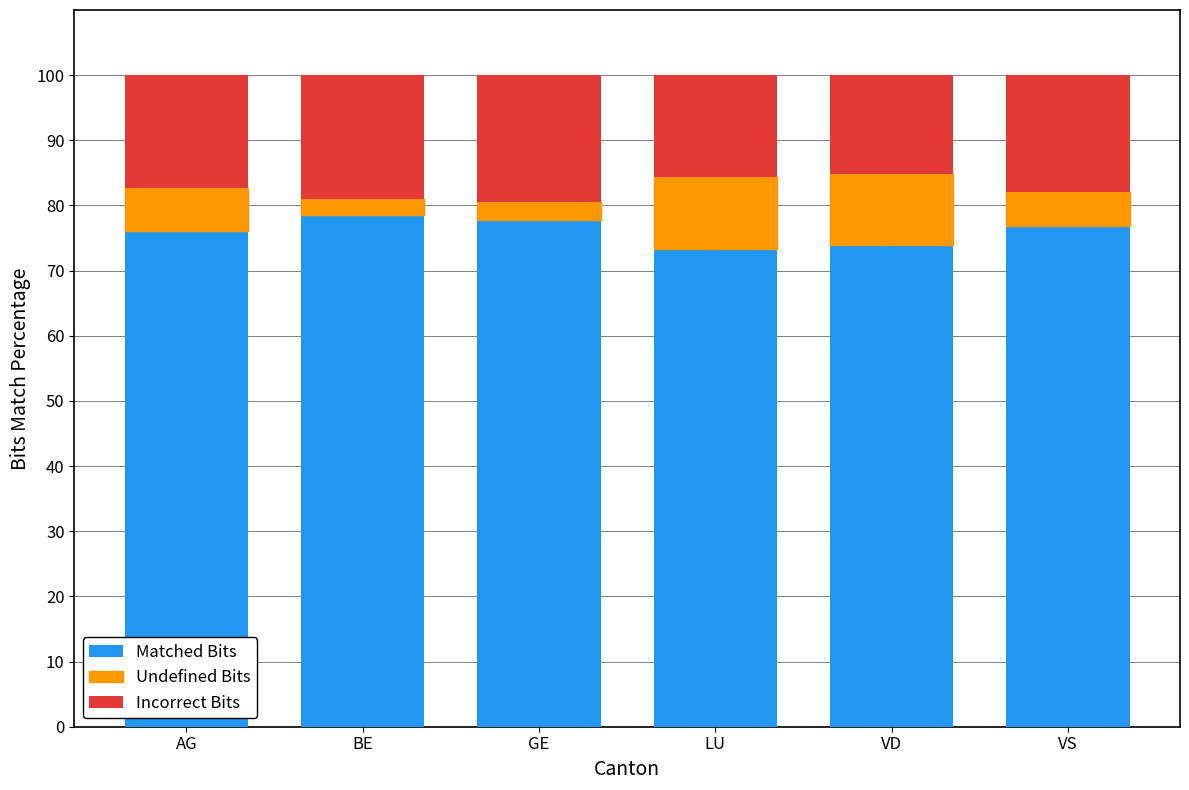

What are all the series names shown in the legend?

Matched Bits, Undefined Bits, Incorrect Bits